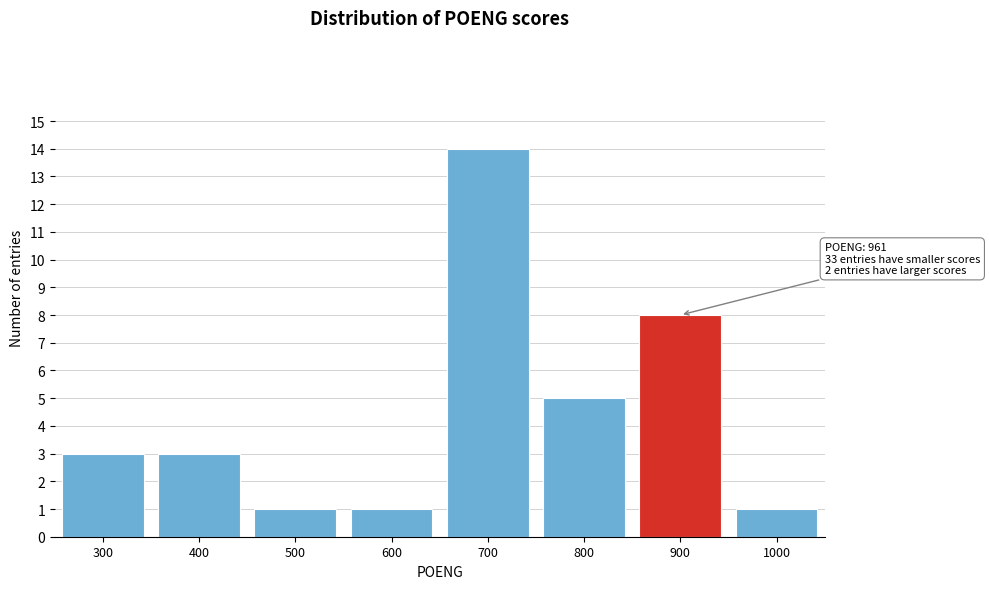

Reading left to right, extract all data points from this chart.

300=3	400=3	500=1	600=1	700=14	800=5	900=8	1000=1